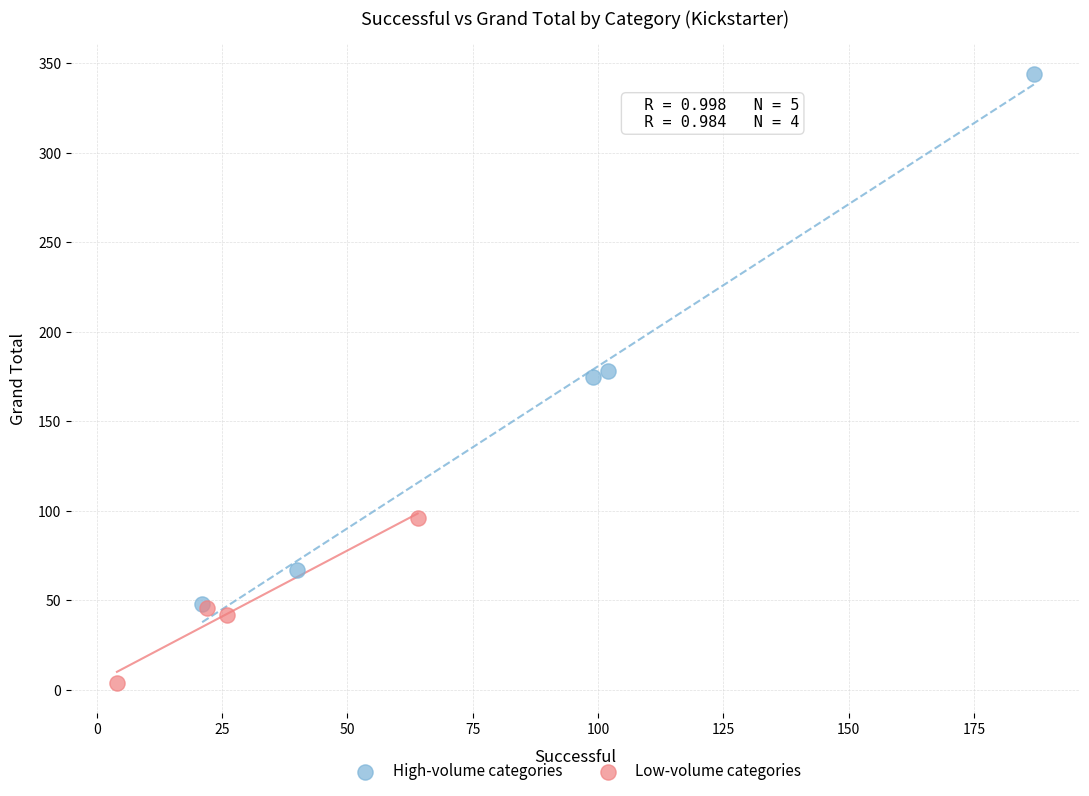

Which series has the largest Y range (max minus min)?

High-volume categories